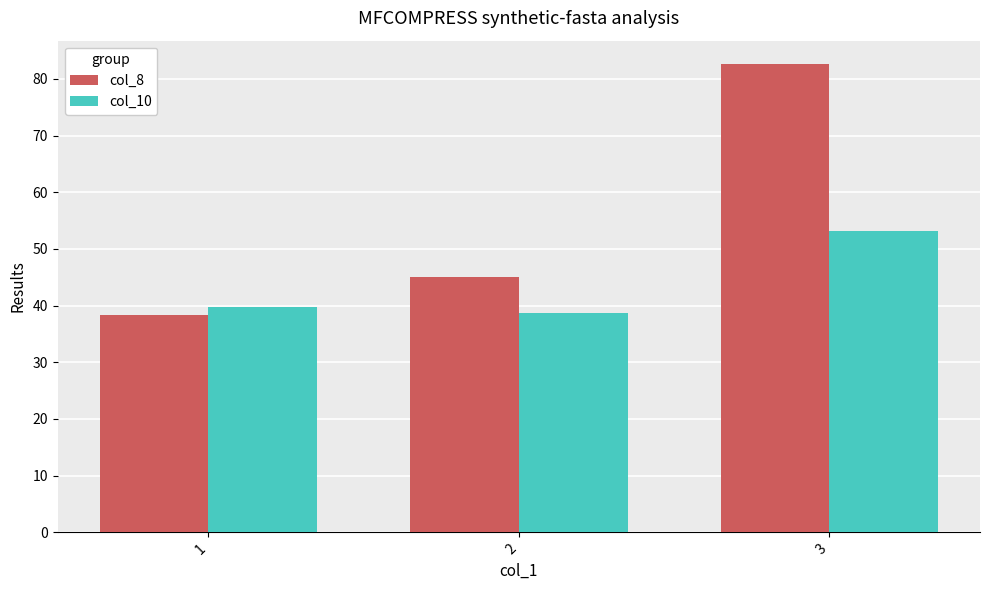

Which category has the highest value across all series?

3